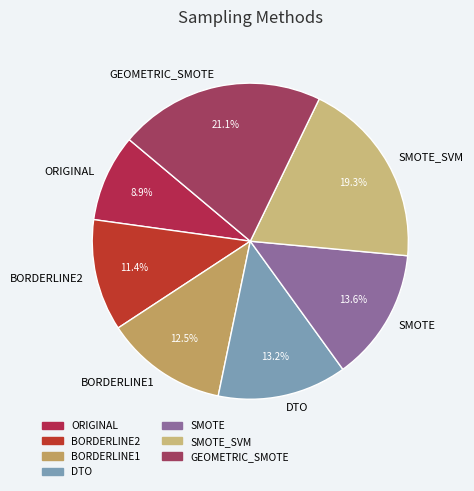

Is it true that DTO is 1% of the pie?

False